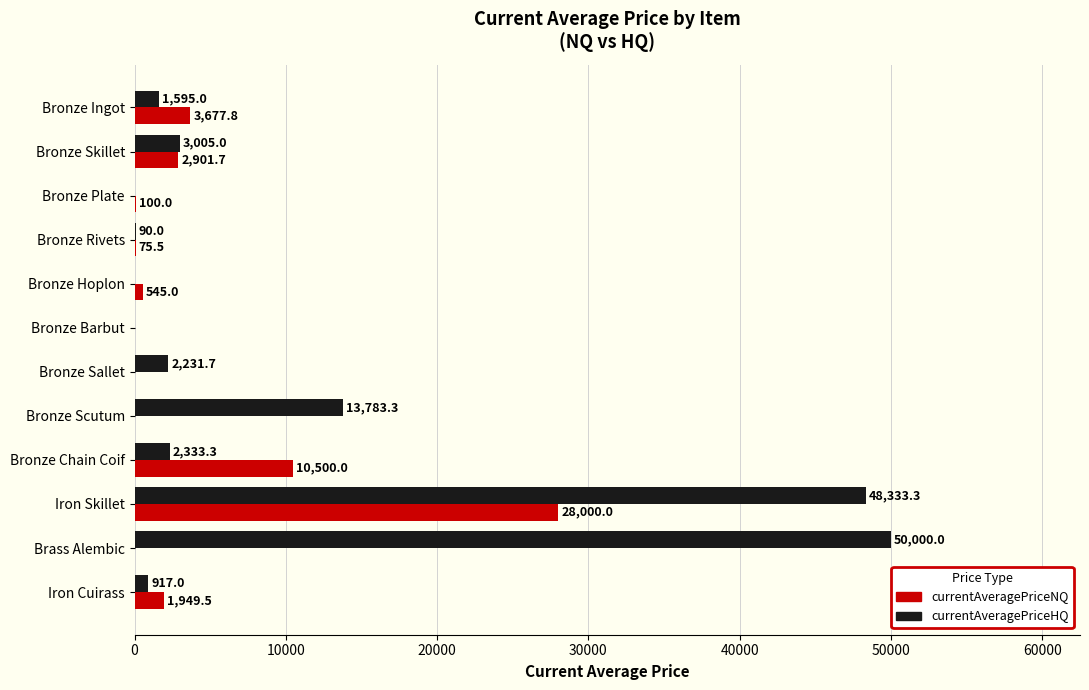

At which label is currentAveragePriceHQ closest to 25000?

Bronze Scutum